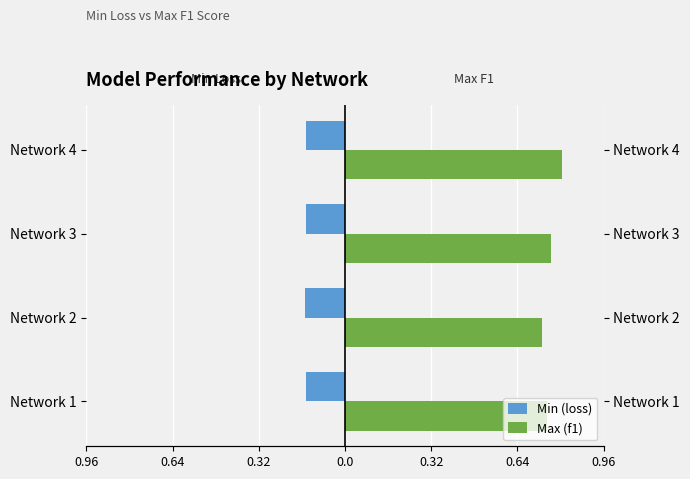

Which series has the largest range (max minus min)?

Max (f1)